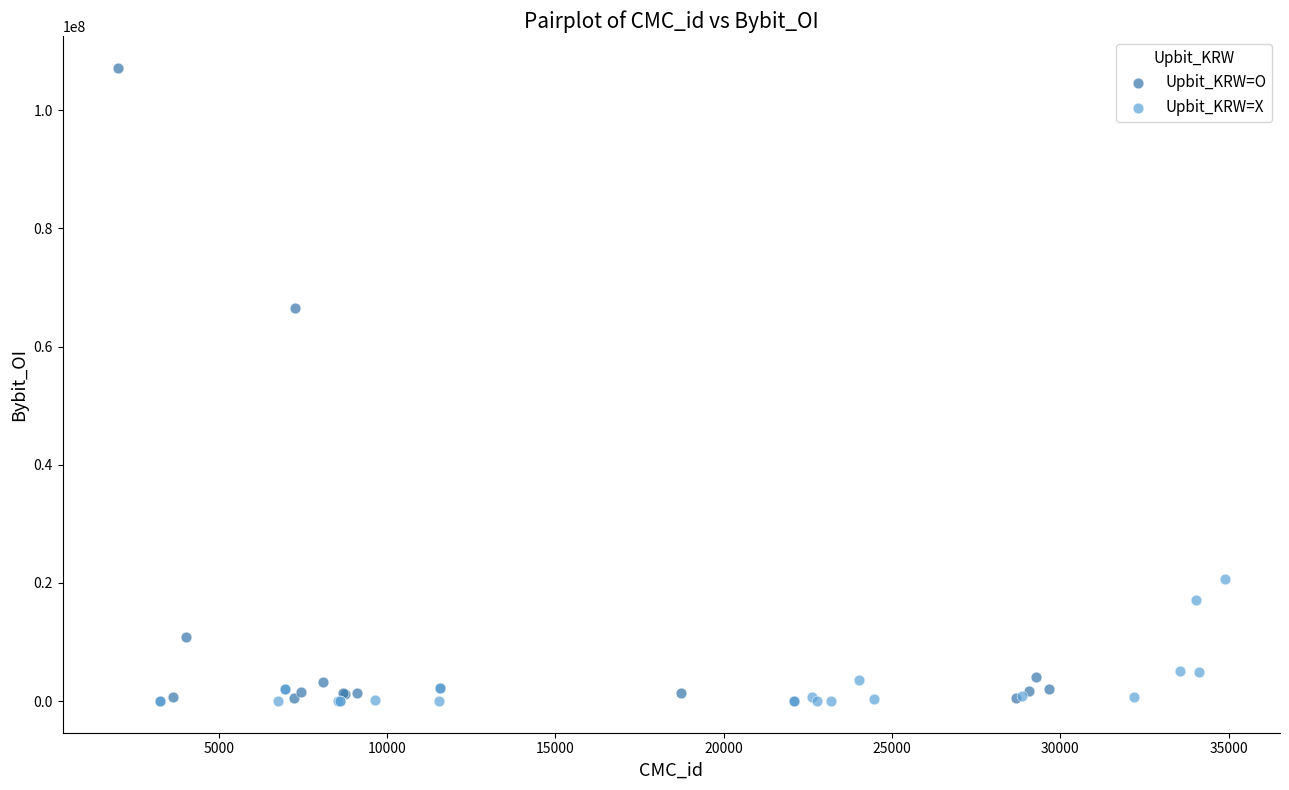

Which series has the widest spread of Y values?

Upbit_KRW=O